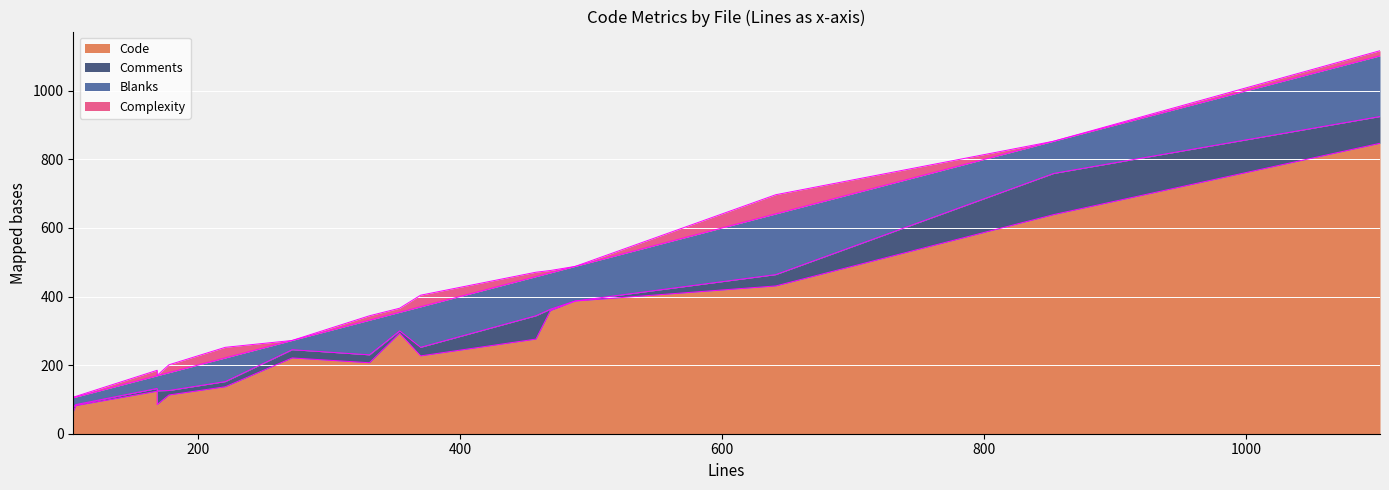

What is the sum of all Comments values?

475